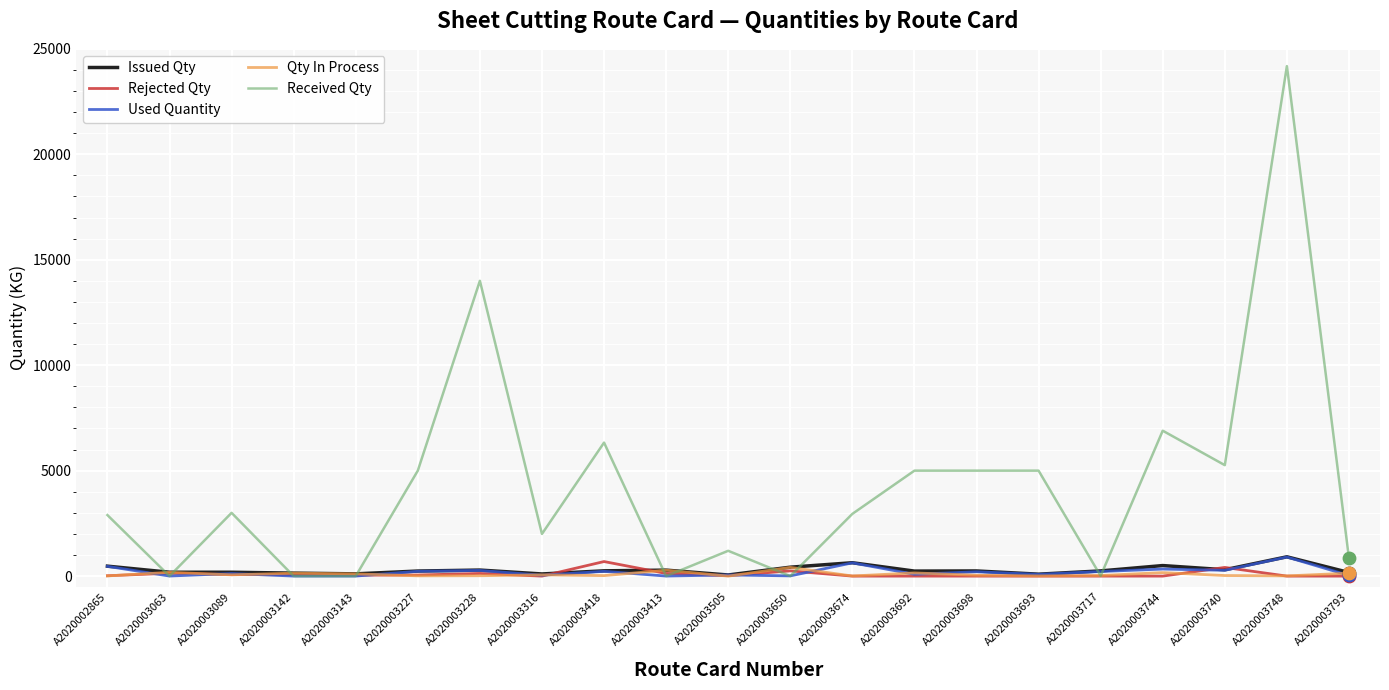

Which series has the widest spread of values?

Received Qty